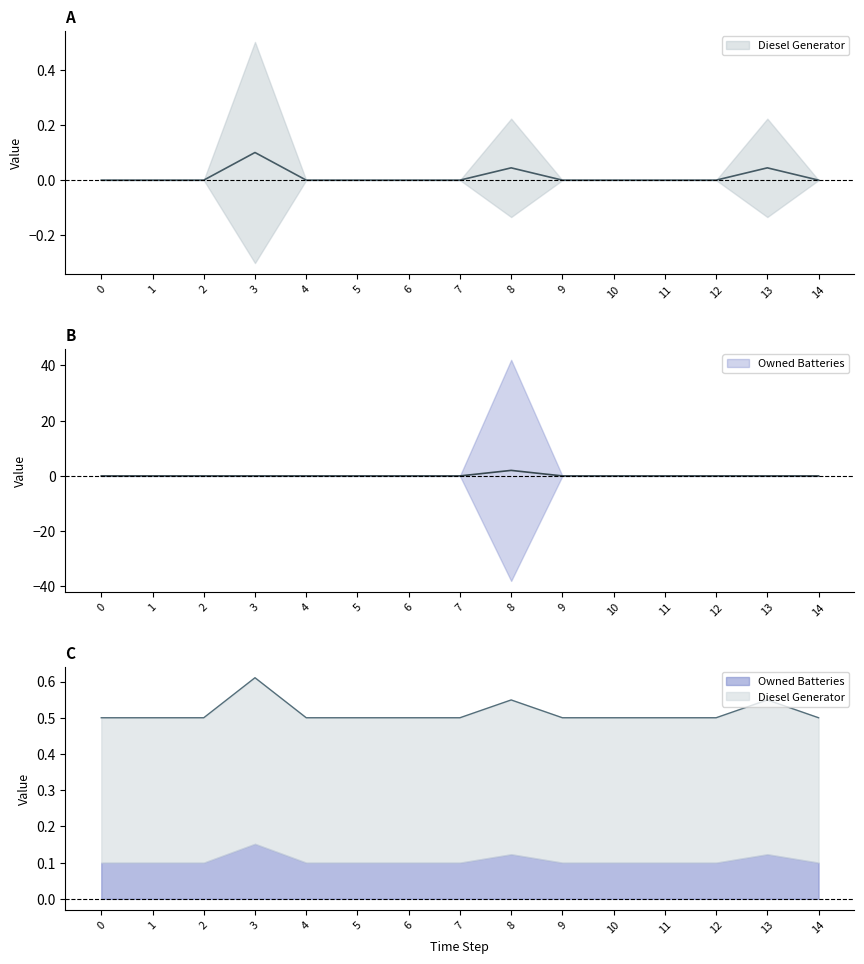

Between 9 and 4, which is larger?

9